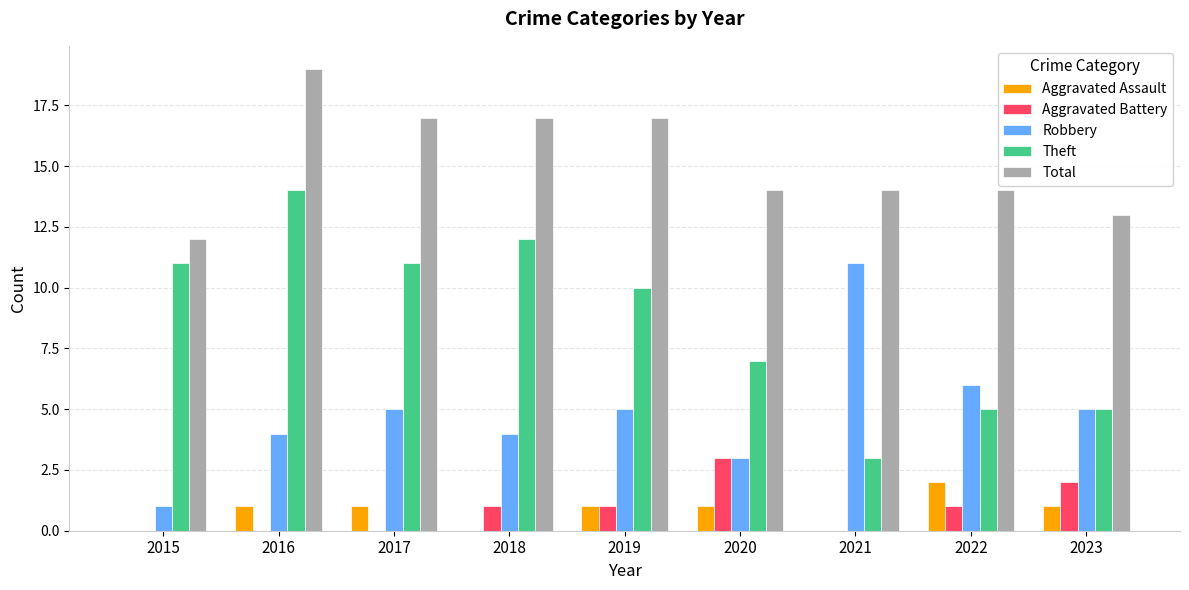

Which series has the largest total across all categories?

Total